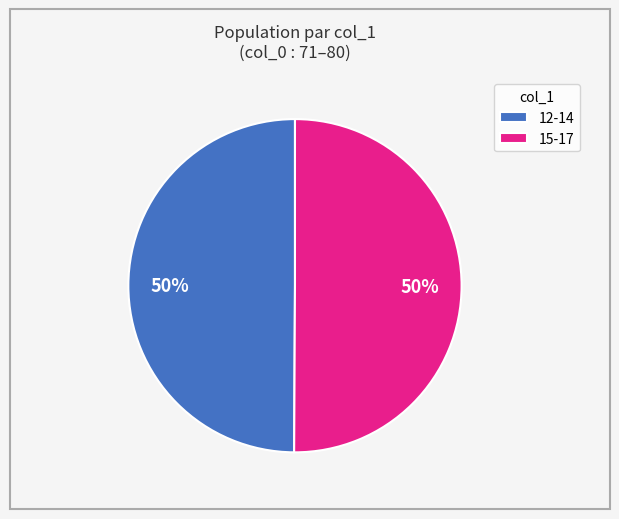

Approximately how many times larger is the value at 12-14 compared to 15-17?

1.0